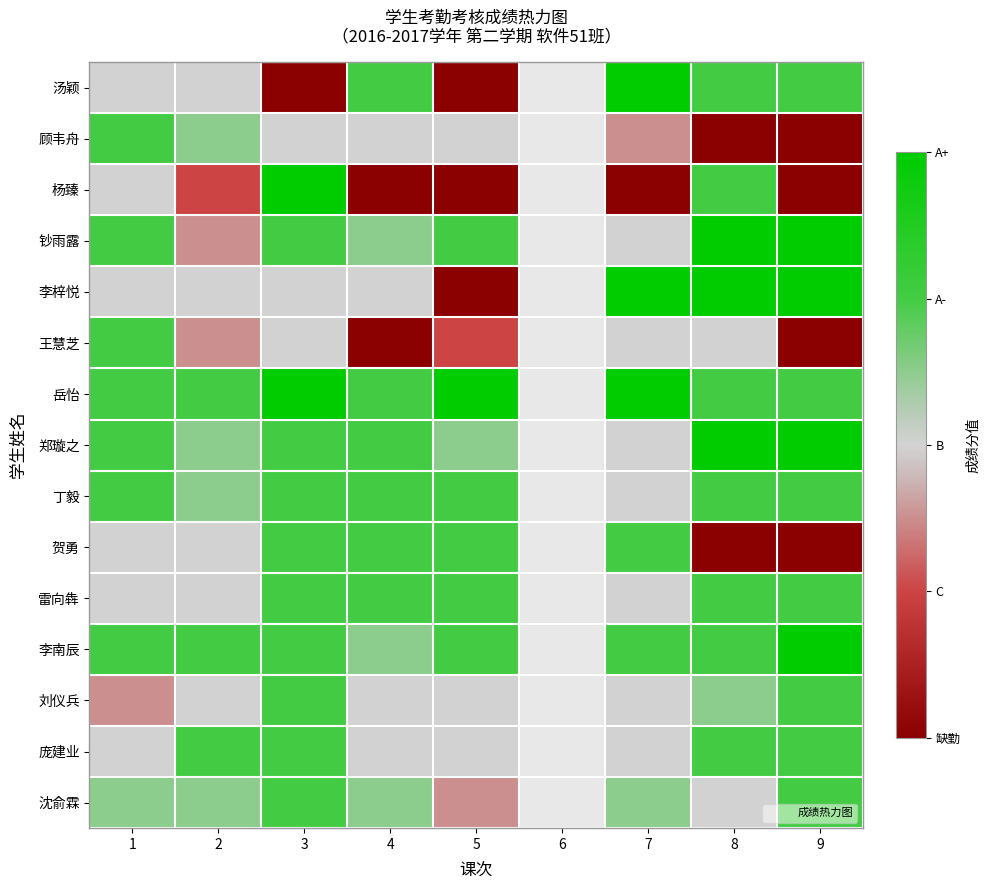

At which category is the sum across all series the highest?

3